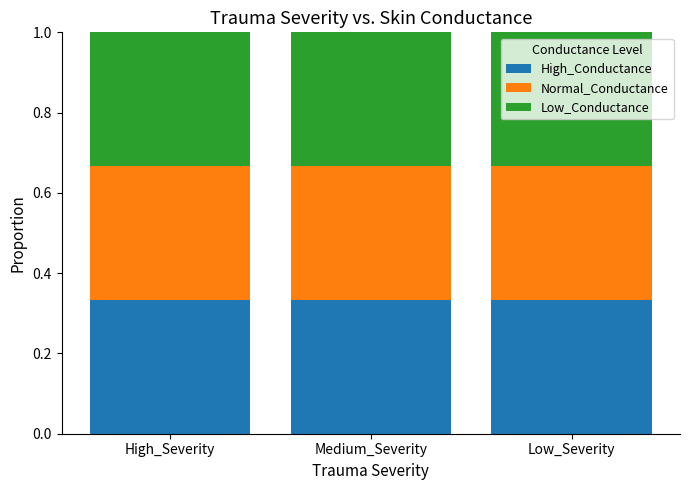

What is the sum of the High_Conductance values at High_Severity and Medium_Severity?

0.7